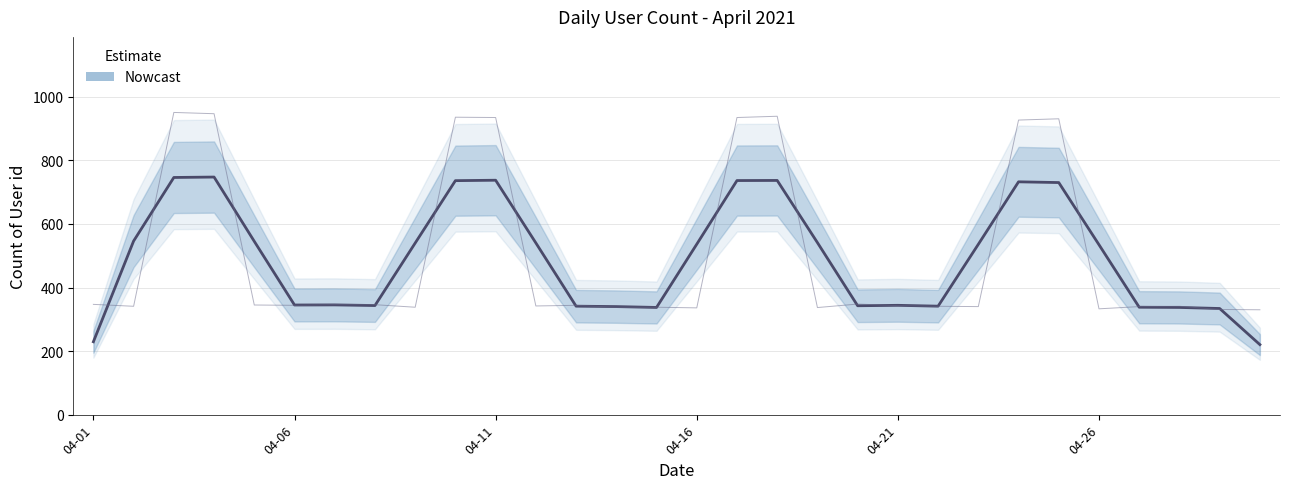

The chart shows a value of 839.7 at 8. True or false?

False